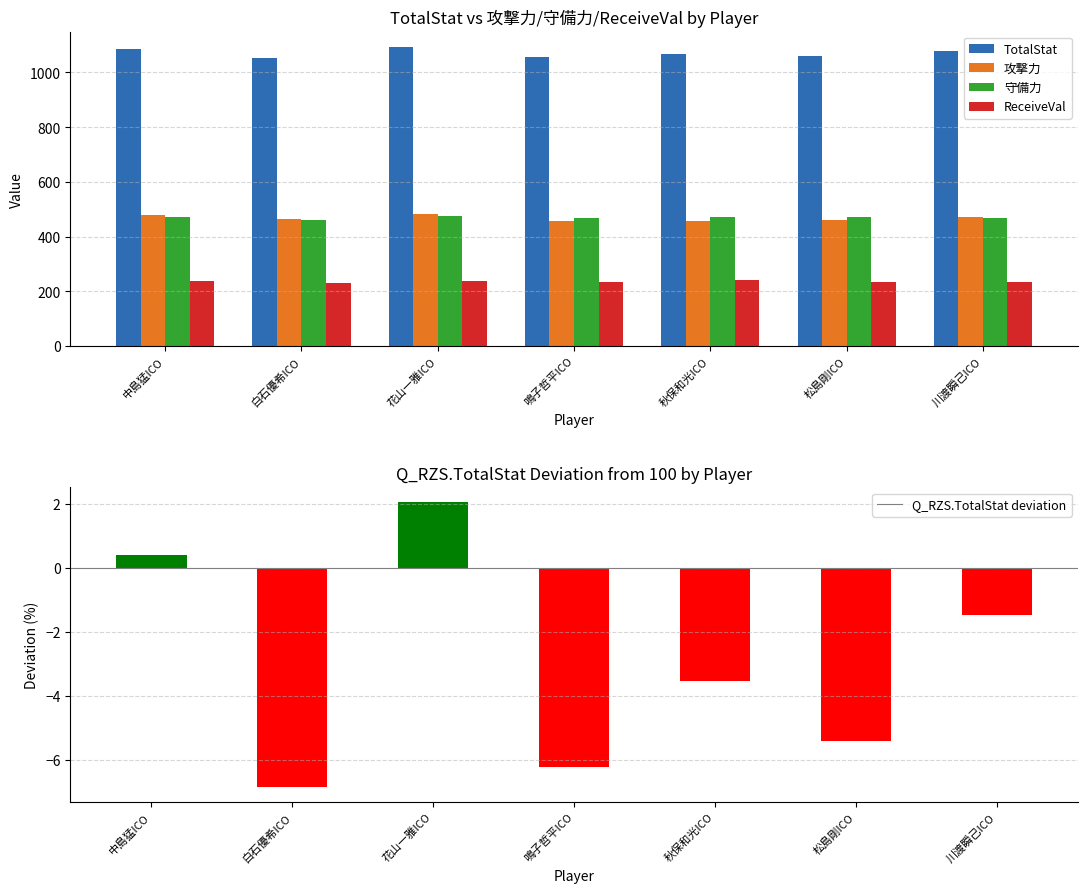

What is the total value across all series at 秋保和光ICO?

2235